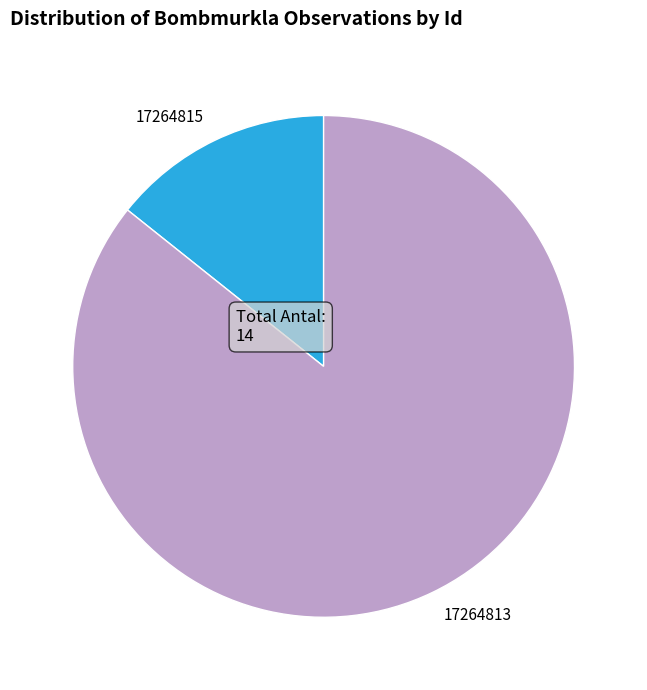

True or false: 17264813 accounts for 75% of the total.

False